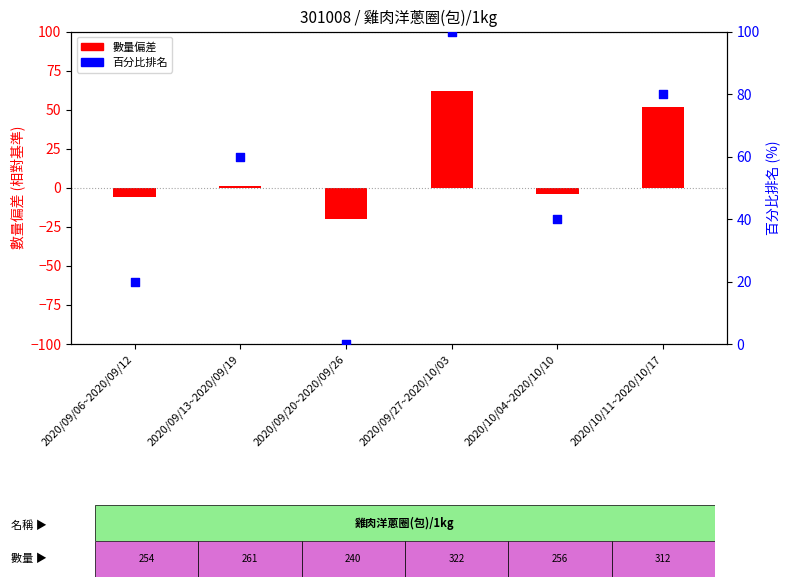

Between 2020/10/04~2020/10/10 and 2020/09/13~2020/09/19, which is larger?

2020/09/13~2020/09/19